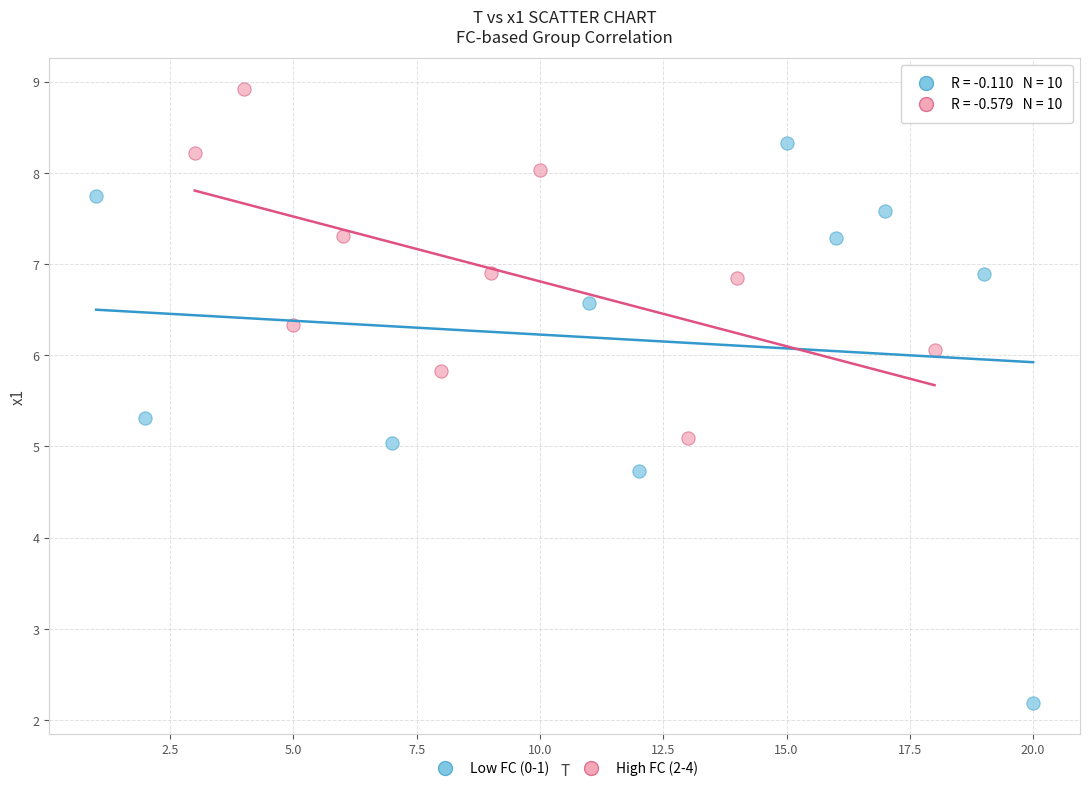

Which series contains the highest Y value?

High FC (2-4)